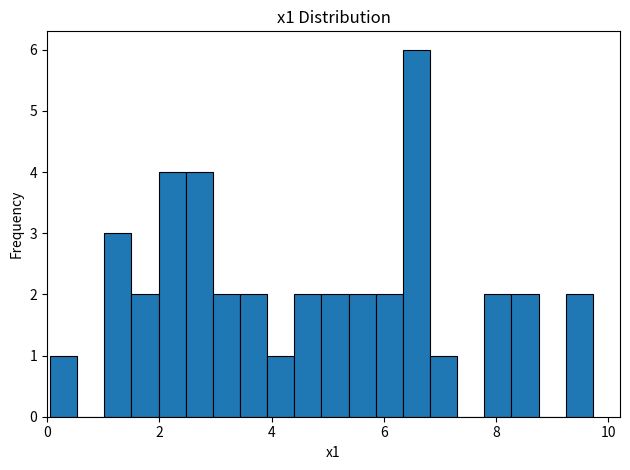

Around what value on the x-axis is the tallest bar? Give the approximate position of its centre, as read against the axis.

6.6